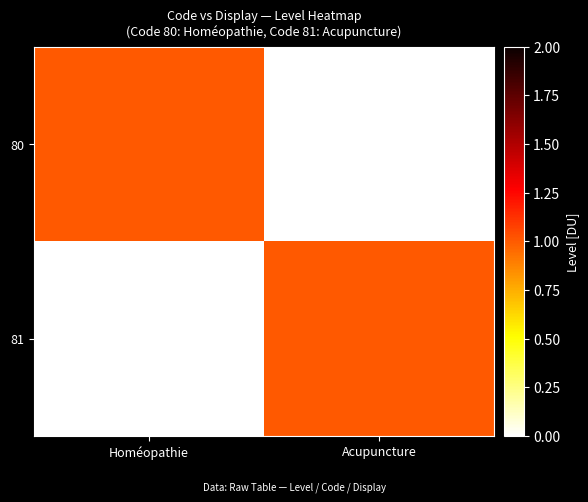

Rank the series at Homéopathie from highest to lowest value.

80, 81